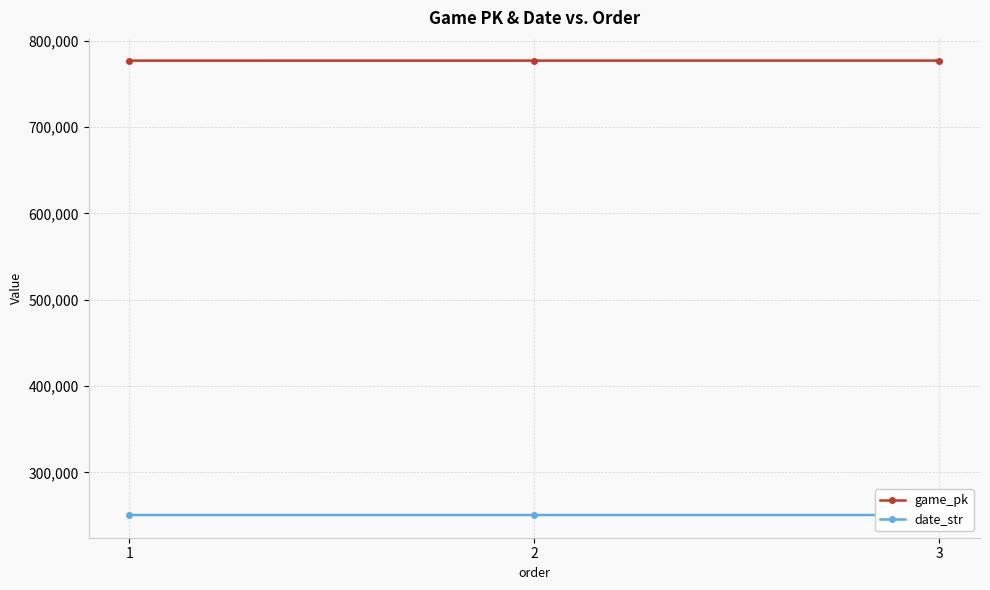

True or false: date_str has a value of 250729 at 2.

True